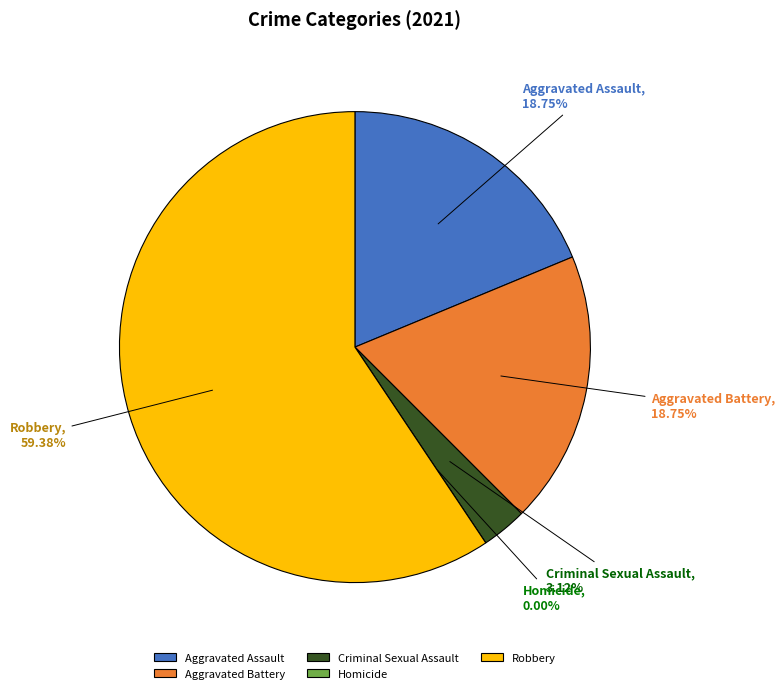

Which has a higher value, Robbery or Criminal Sexual Assault?

Robbery